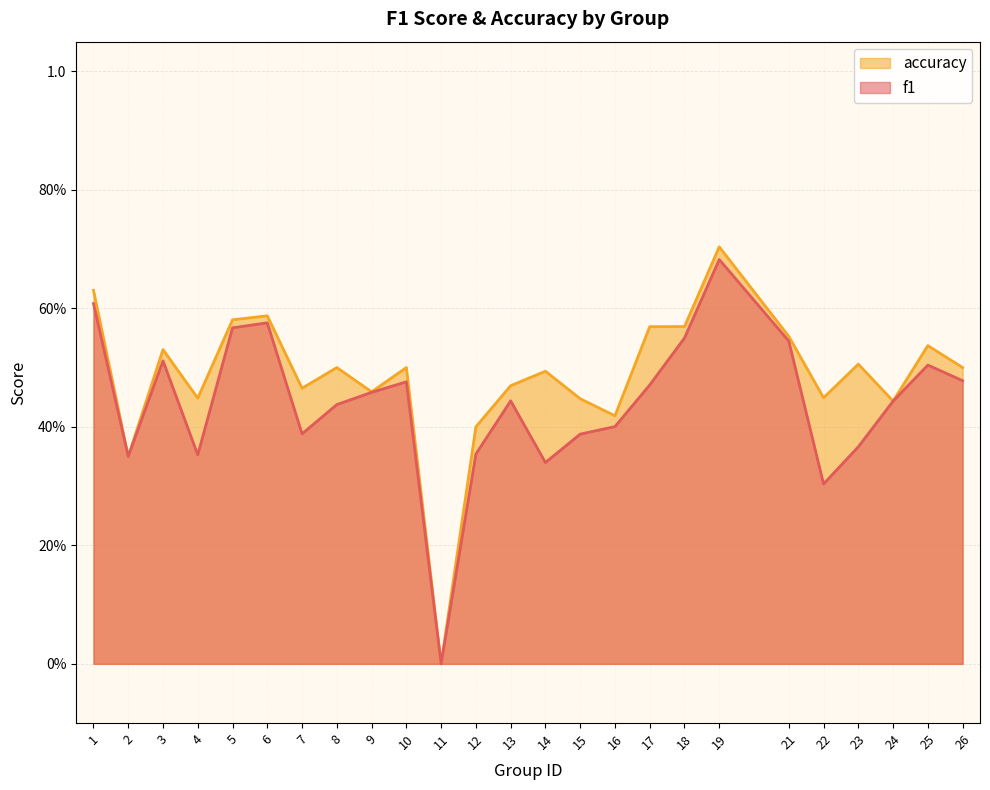

Reading left to right, what are all the values shown in this chart?

f1: 1=0.6	2=0.3	3=0.5	4=0.4	5=0.6	6=0.6	7=0.4	8=0.4	9=0.5	10=0.5	11=0.0	12=0.4	13=0.4	14=0.3	15=0.4	16=0.4	17=0.5	18=0.5	19=0.7	21=0.5	22=0.3	23=0.4	24=0.4	25=0.5	26=0.5
accuracy: 1=0.6	2=0.3	3=0.5	4=0.4	5=0.6	6=0.6	7=0.5	8=0.5	9=0.5	10=0.5	11=0.0	12=0.4	13=0.5	14=0.5	15=0.4	16=0.4	17=0.6	18=0.6	19=0.7	21=0.6	22=0.4	23=0.5	24=0.4	25=0.5	26=0.5